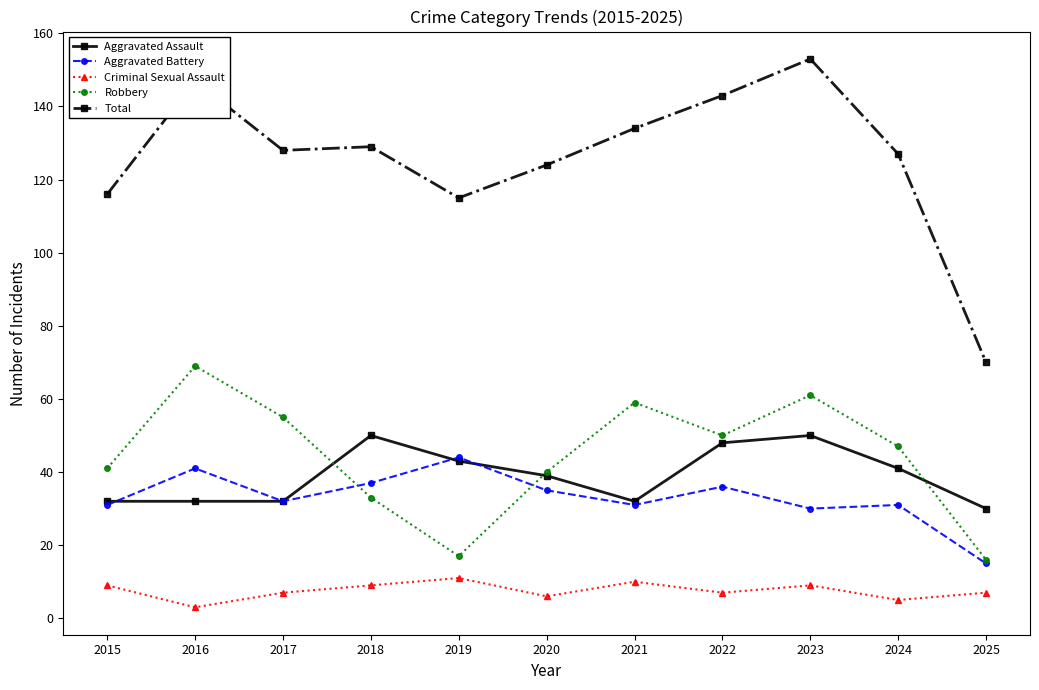

Is it true that Aggravated Assault equals 78 at 2023?

False